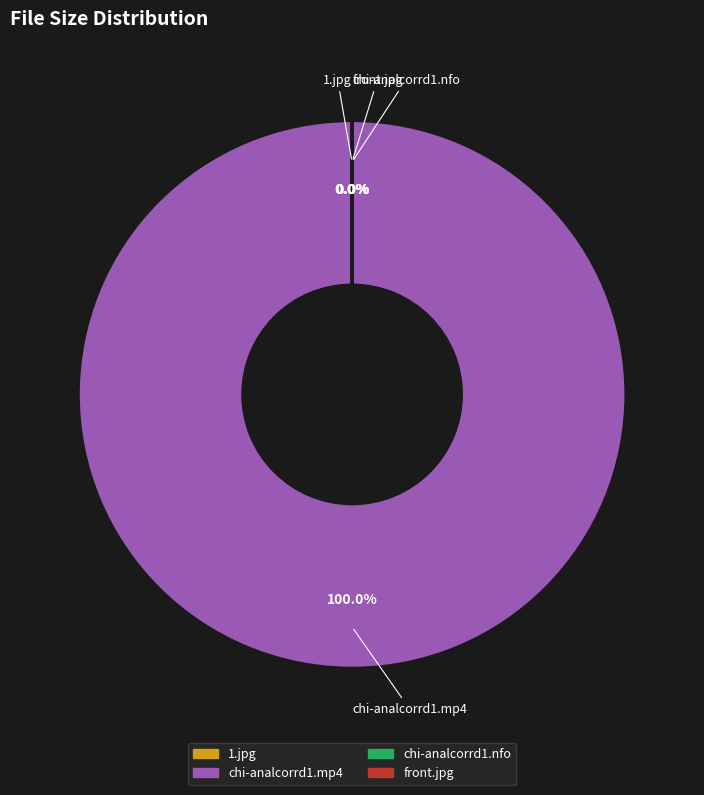

Which category has the biggest portion of the pie?

chi-analcorrd1.mp4